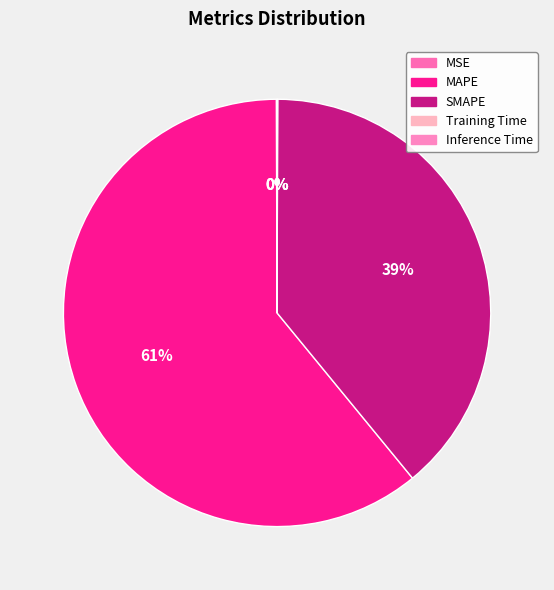

Rank the categories by value from highest to lowest.

MAPE, SMAPE, MSE, Inference Time, Training Time